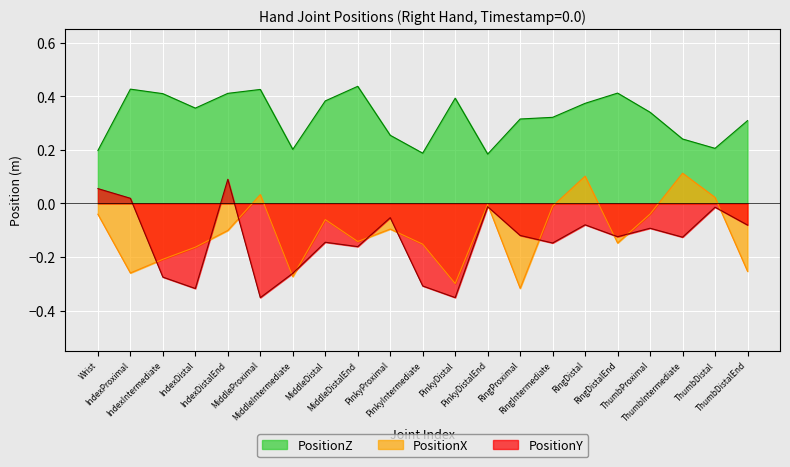

What is the difference between the highest and lowest values at ThumbIntermediate?

0.4